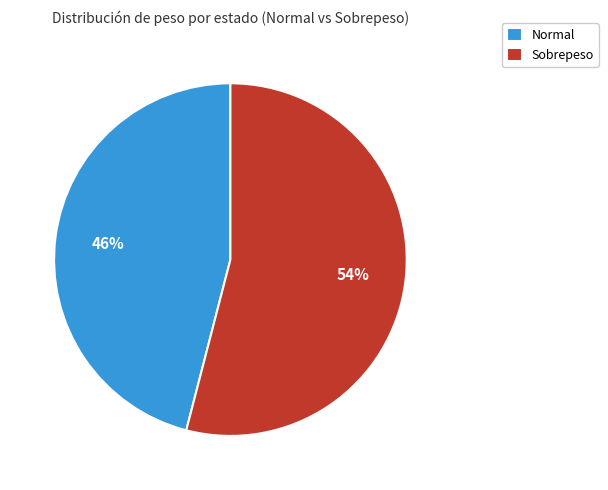

True or false: Sobrepeso accounts for 54% of the total.

True